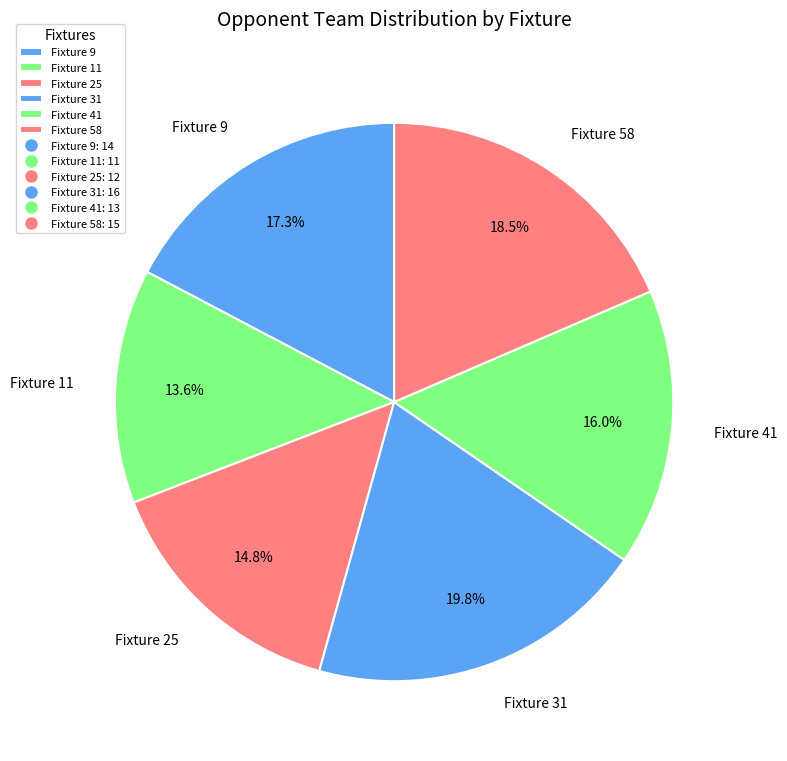

What percentage is NOT represented by Fixture 25?

85.2%